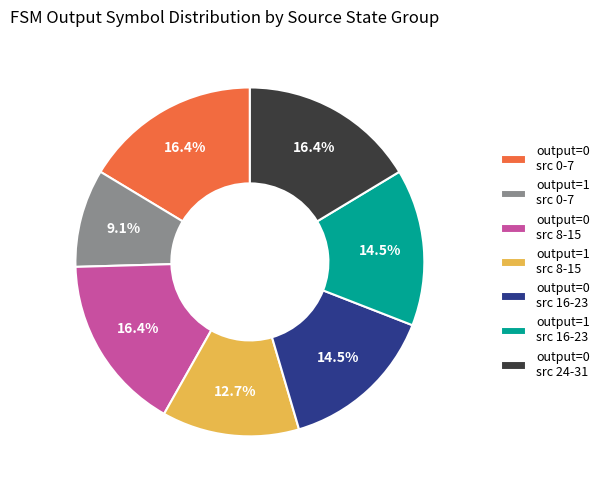

How much of the chart is everything except output=0 src 24-31?

83.6%